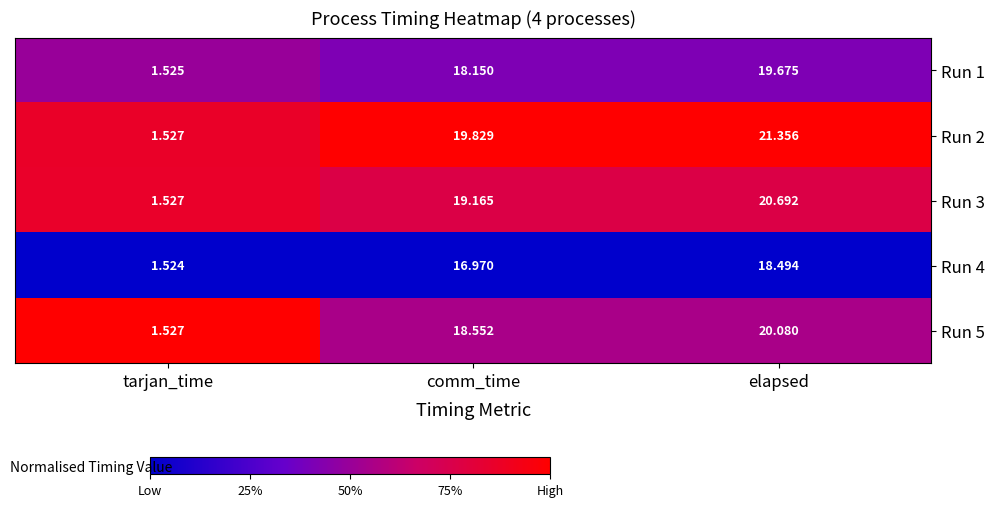

Which category has the highest value in the Run 2 series?

elapsed